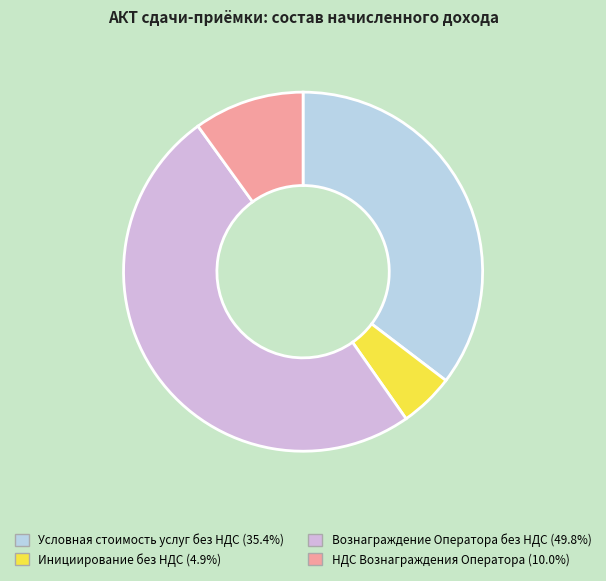

Rank the categories by value from lowest to highest.

Инициирование без НДС, НДС Вознаграждения Оператора, Условная стоимость услуг без НДС, Вознаграждение Оператора без НДС